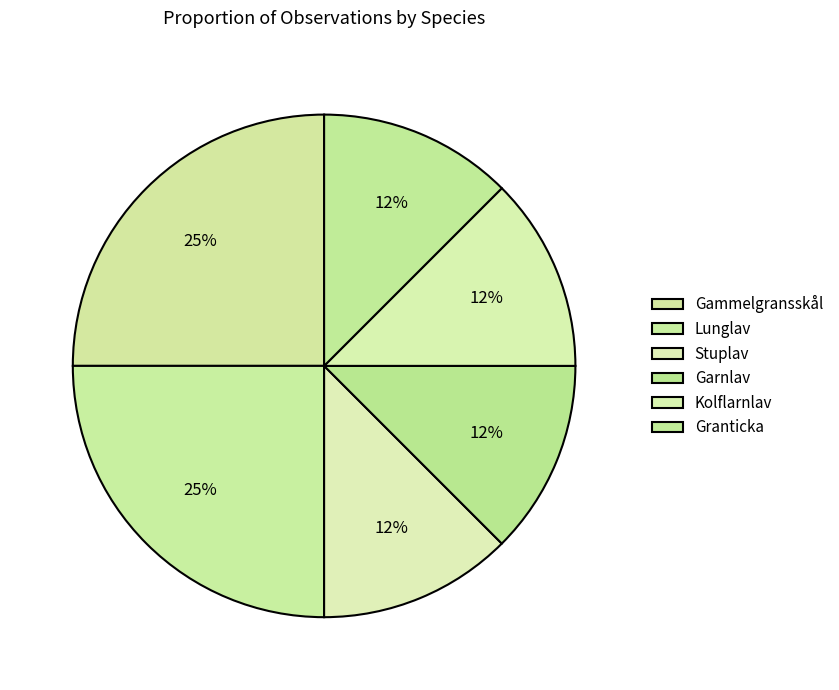

How many slices are in this pie chart?

6